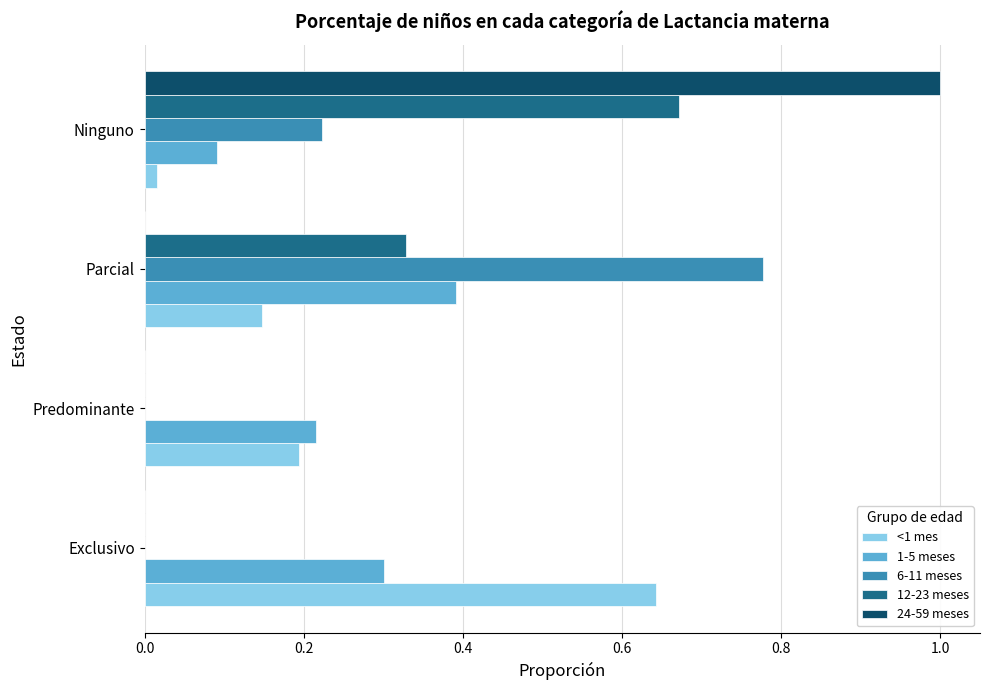

Which series changed the most between Exclusivo and Predominante?

<1 mes